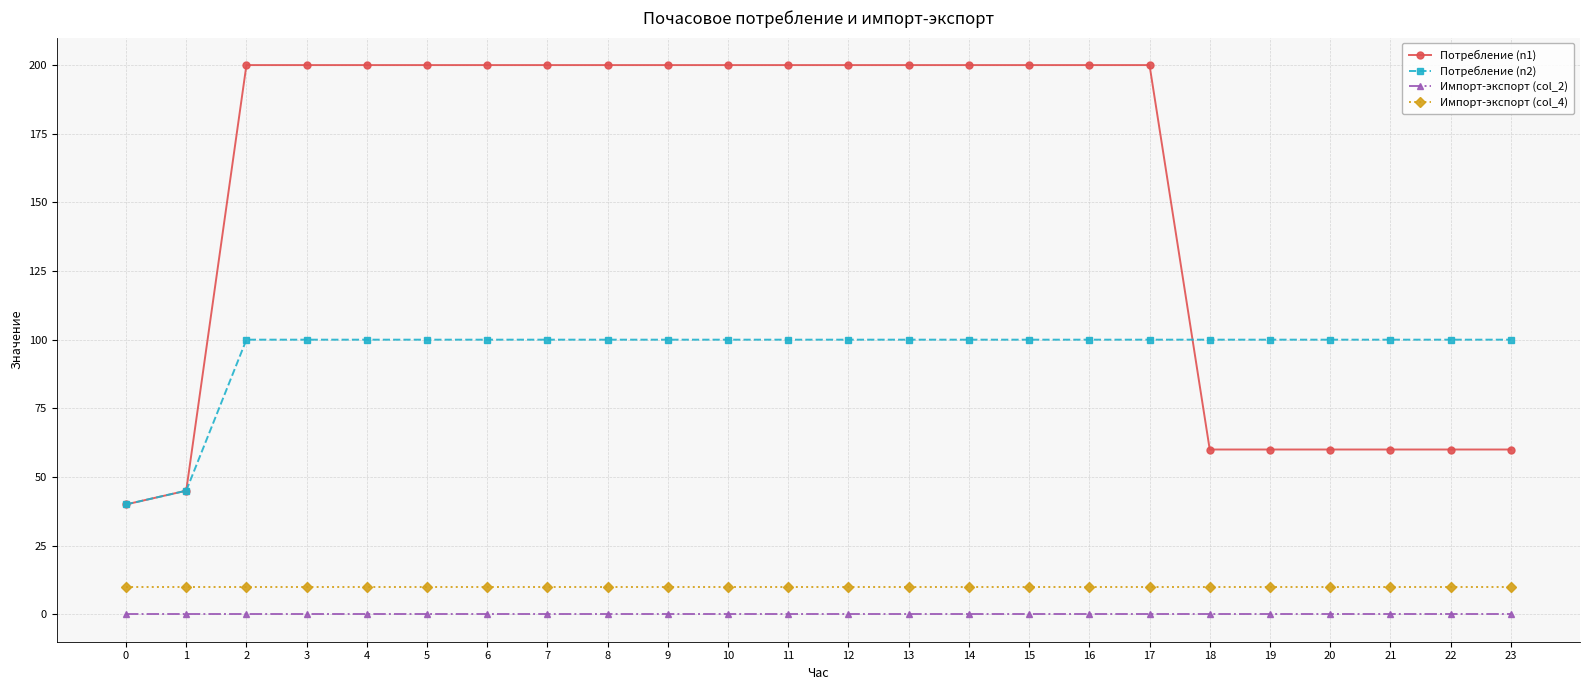

Reading left to right, list all the values displayed in this chart.

Потребление (n1): 40	45	200	200	200	200	200	200	200	200	200	200	200	200	200	200	200	200	60	60	60	60	60	60
Потребление (n2): 40	45	100	100	100	100	100	100	100	100	100	100	100	100	100	100	100	100	100	100	100	100	100	100
Импорт-экспорт (col_2): 0	0	0	0	0	0	0	0	0	0	0	0	0	0	0	0	0	0	0	0	0	0	0	0
Импорт-экспорт (col_4): 10	10	10	10	10	10	10	10	10	10	10	10	10	10	10	10	10	10	10	10	10	10	10	10